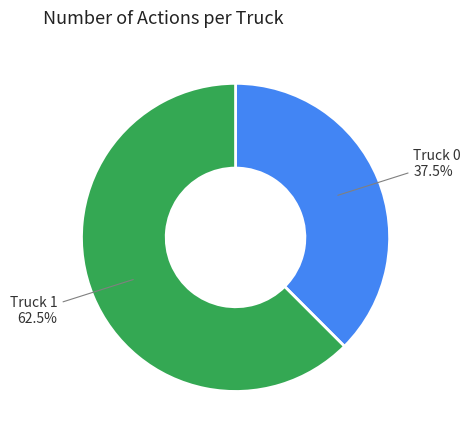

Which has a higher value, Truck 0 or Truck 1?

Truck 1